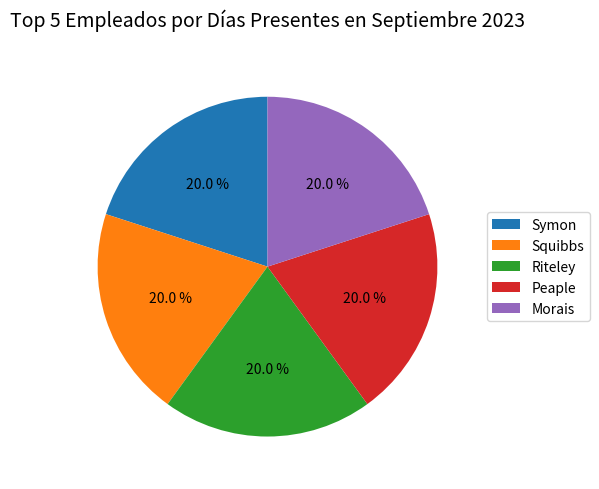

Count the number of slices in the pie.

5